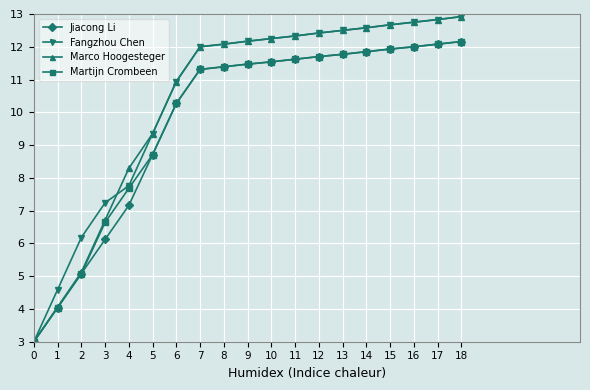

Is it true that Jiacong Li equals 4.1 at 10?

False